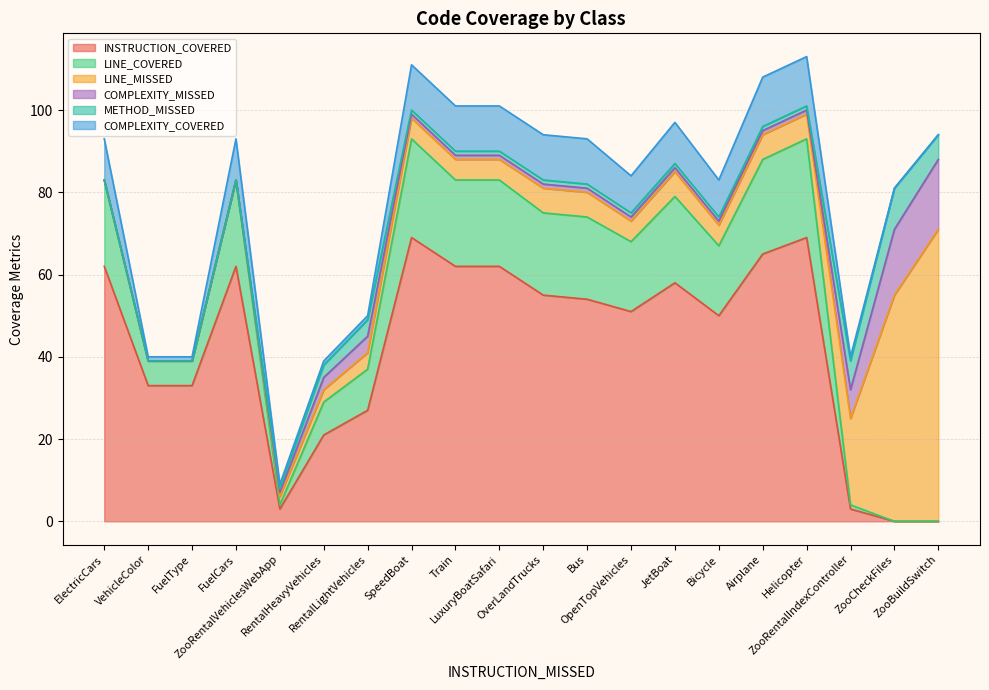

What is the highest value of the COMPLEXITY_MISSED series?

17